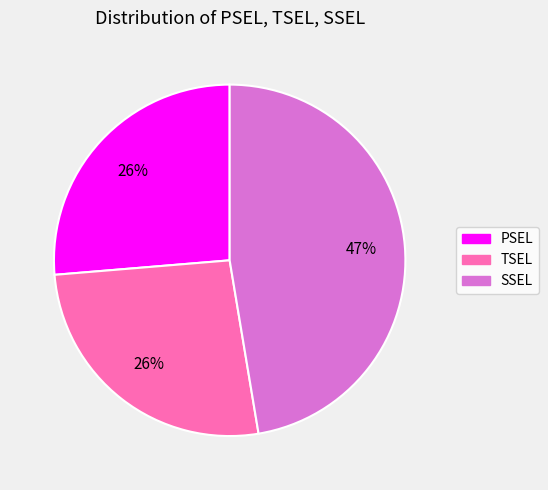

What is the largest slice in the pie chart?

SSEL